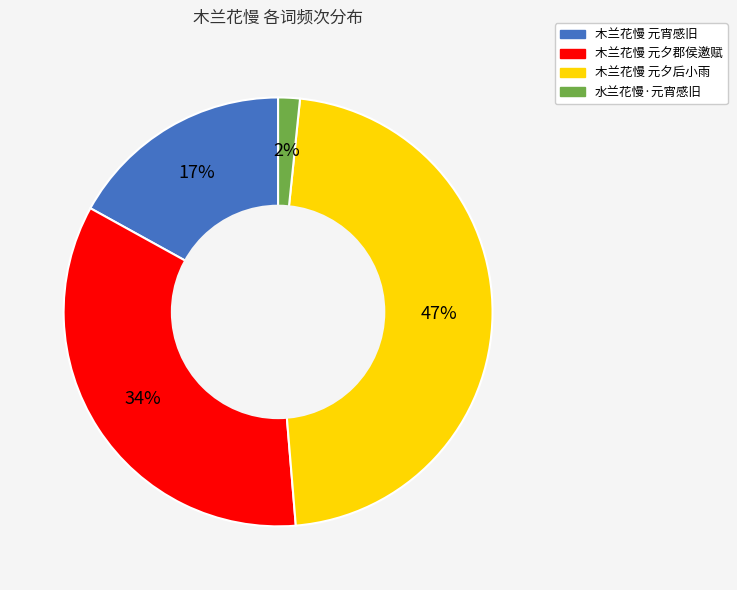

Combined, do 木兰花慢 元夕郡侯邀赋 and 木兰花慢 元宵感旧 account for over 50%?

Yes